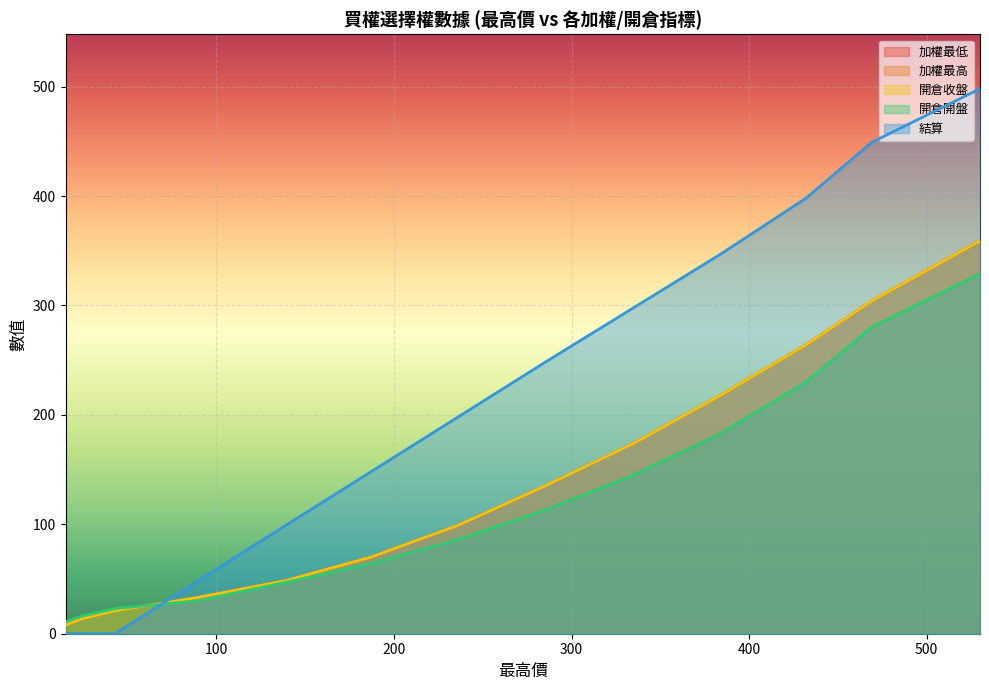

What is the minimum value shown in the chart?

0.1